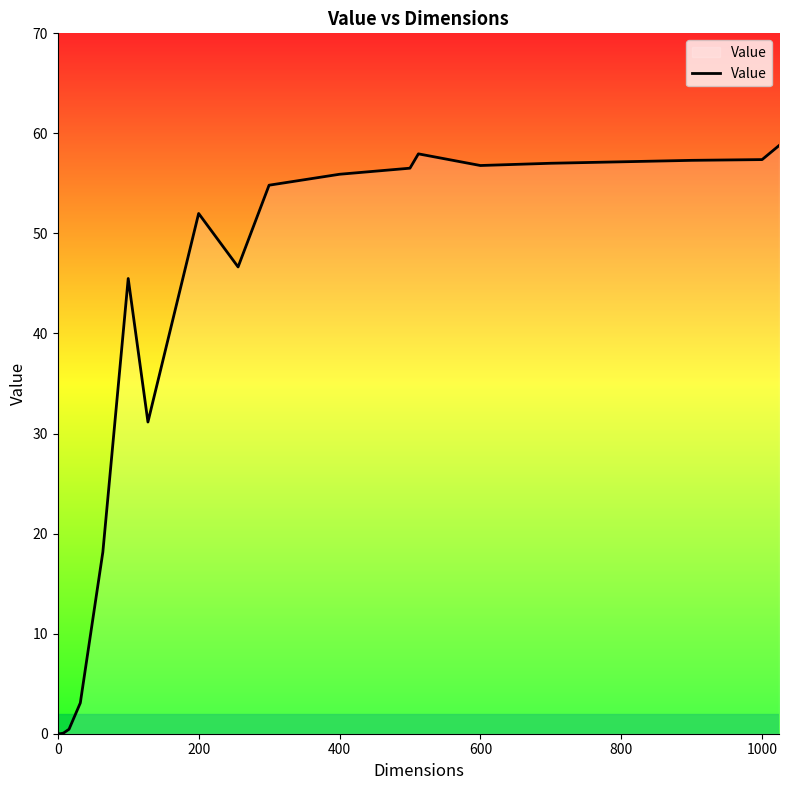

What is the maximum value shown in the chart?

58.8